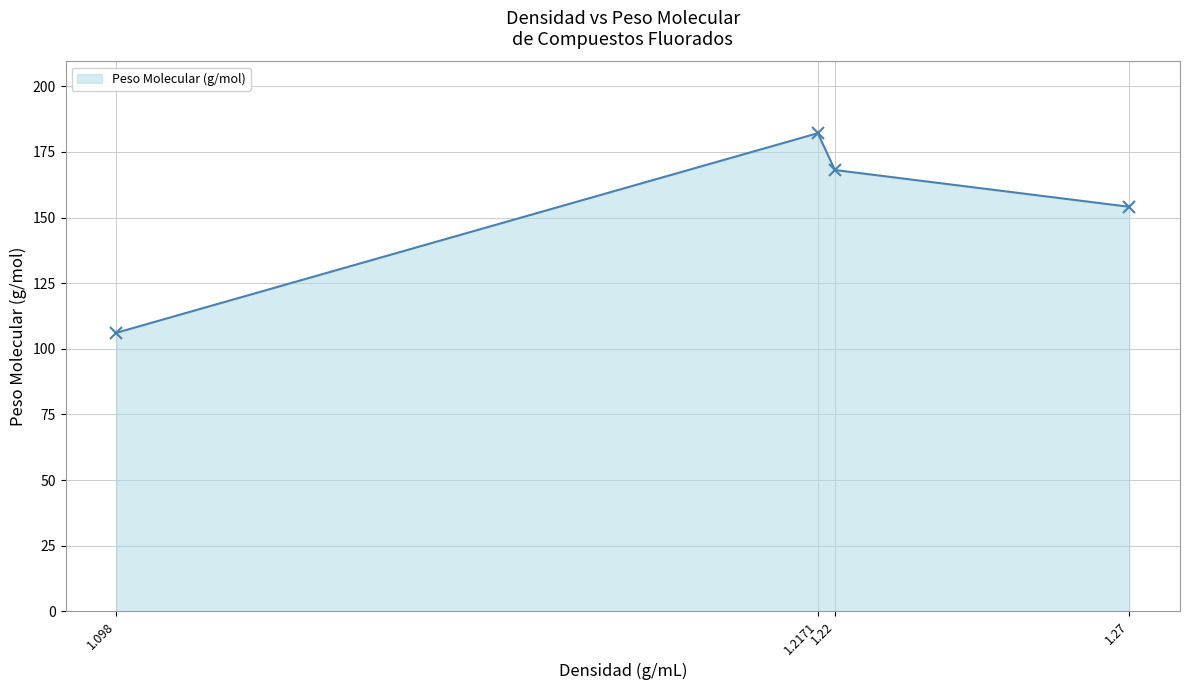

Rank the categories by value from lowest to highest.

1.098, 1.27, 1.22, 1.2171